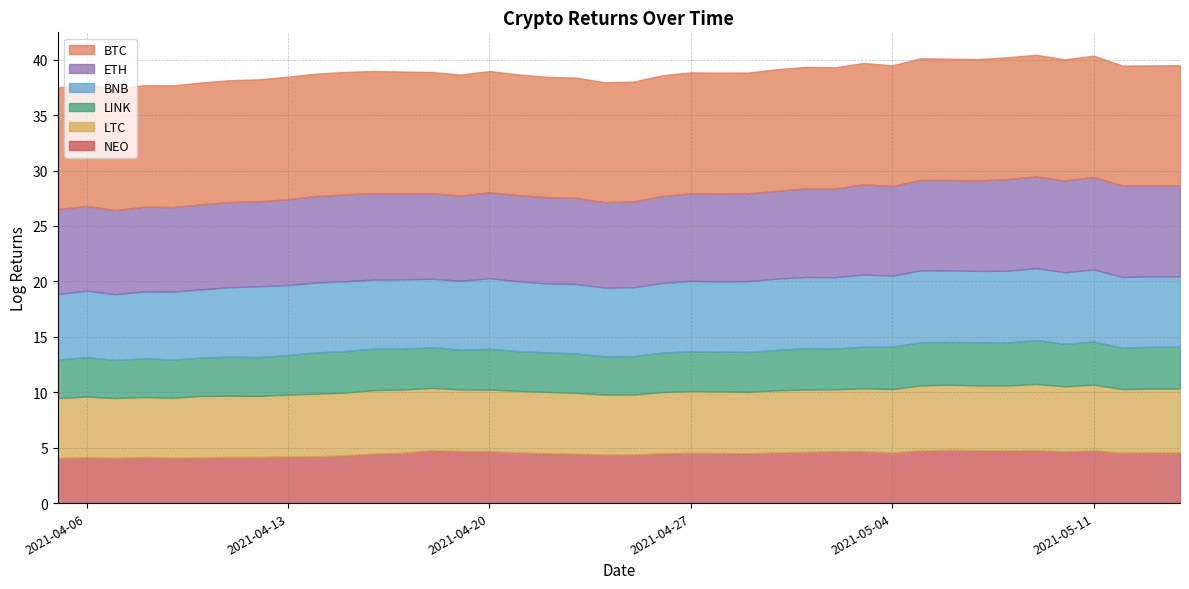

Which series has the widest spread of values?

ETH